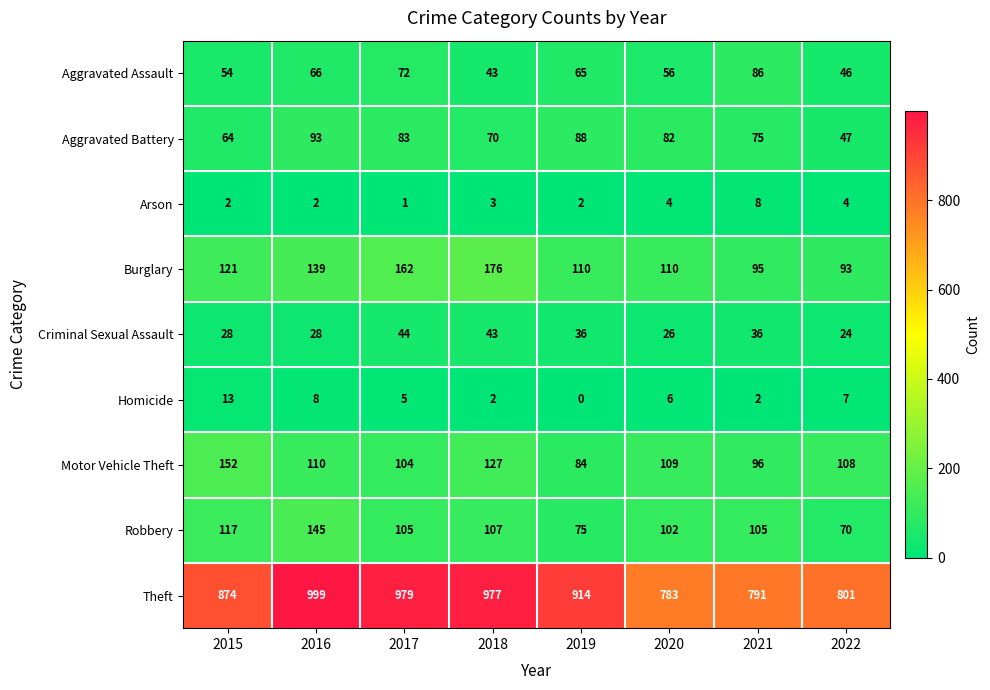

At 2022, list the series in order from smallest to largest.

Arson, Homicide, Criminal Sexual Assault, Aggravated Assault, Aggravated Battery, Robbery, Burglary, Motor Vehicle Theft, Theft